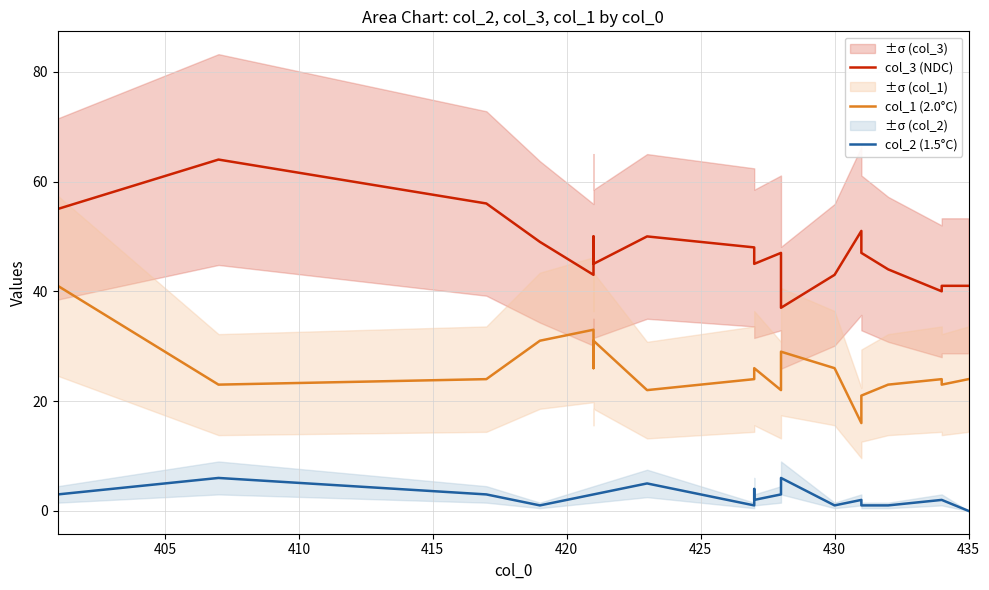

How many positive values does the col_2 (1.5°C) series have?

19